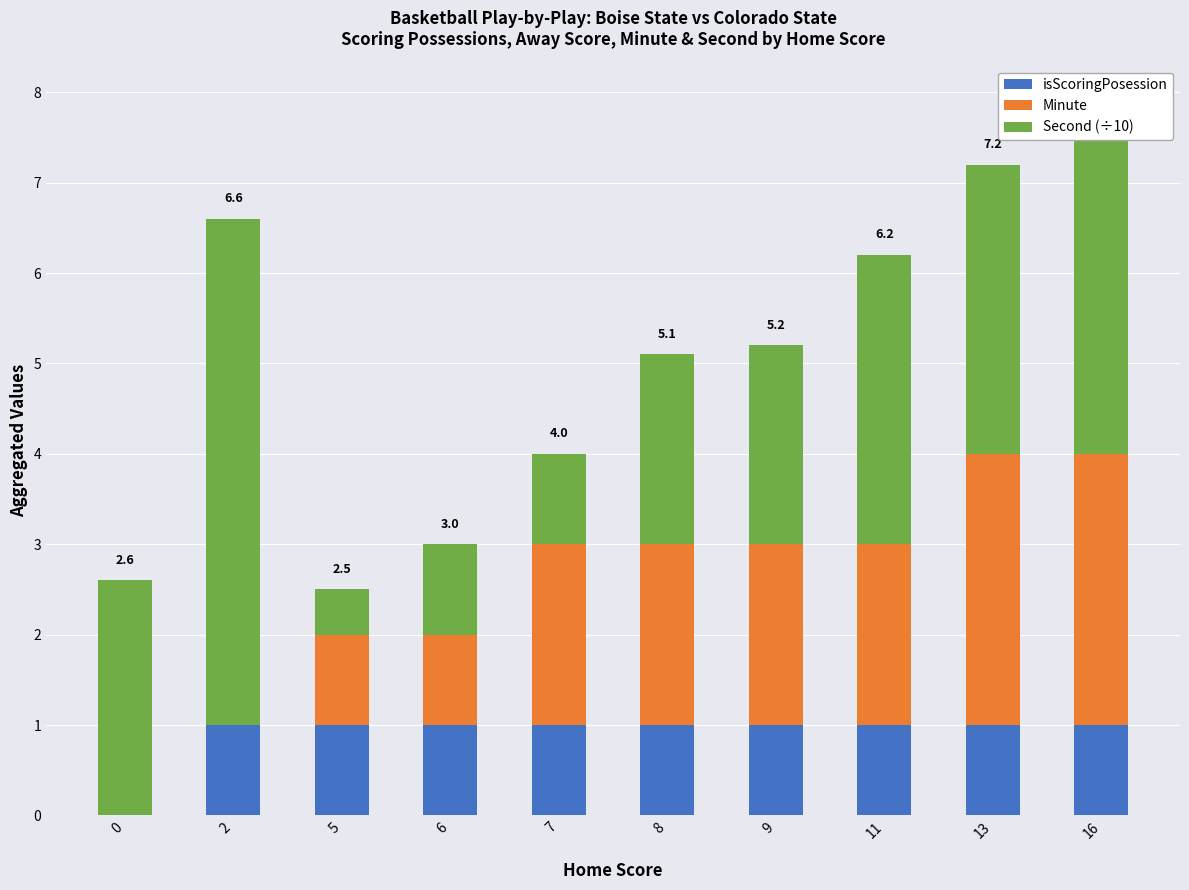

What is the total value across all series at 11?

6.2